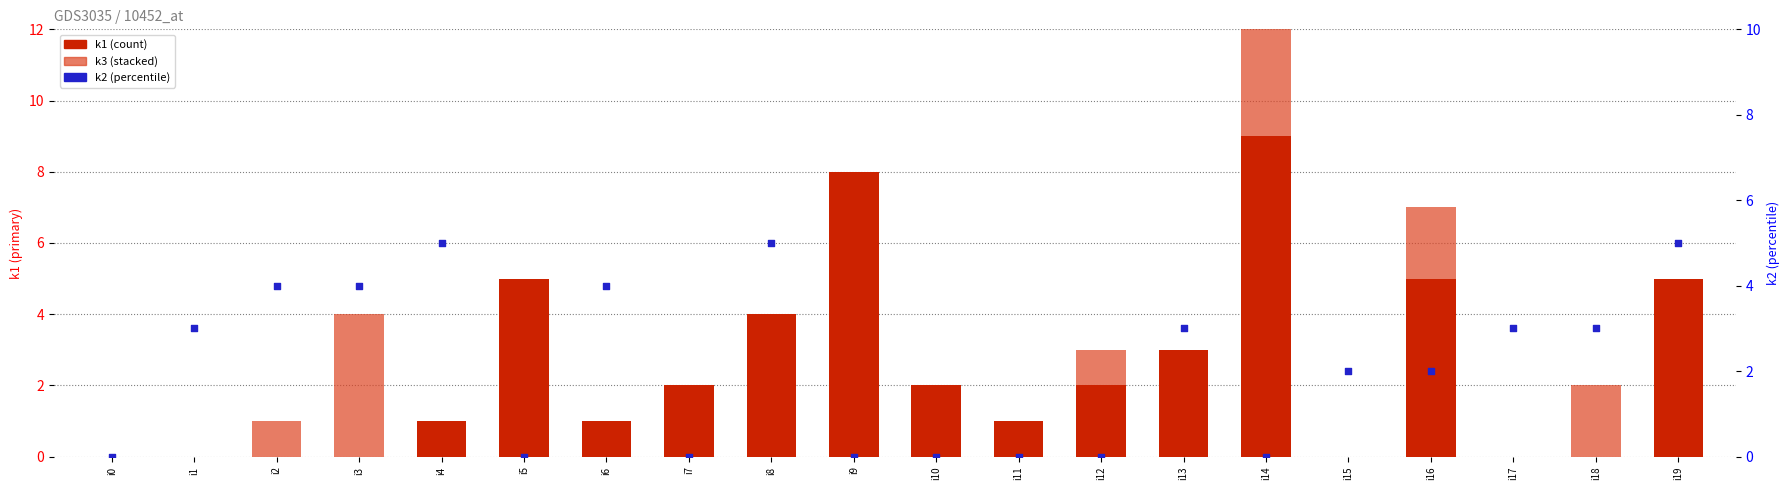

At how many categories does at least one series exceed 6?

2